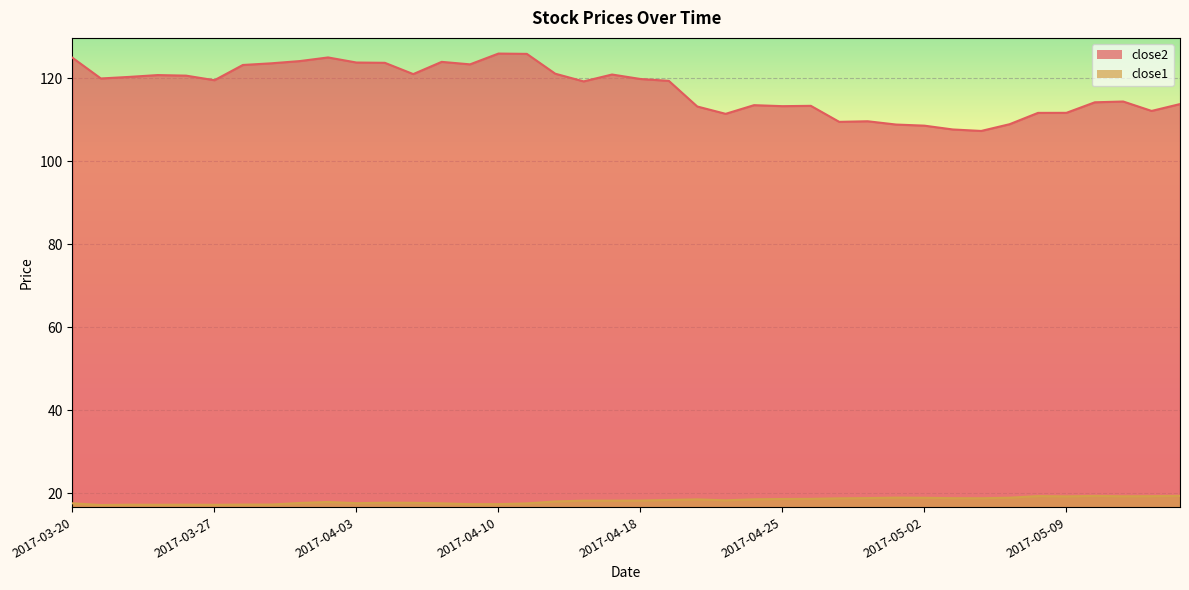

What is the label of the 10th point from the right?

2017-05-02